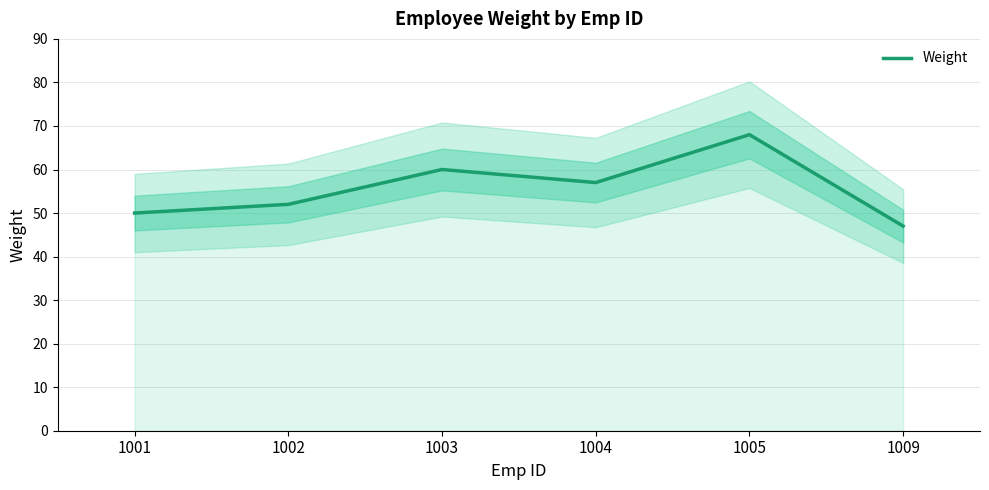

Where does the data first go above 57?

1003